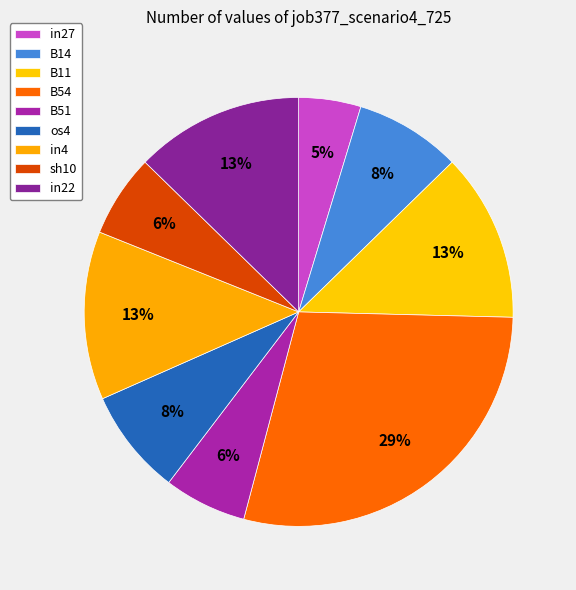

How many slices are in this pie chart?

9